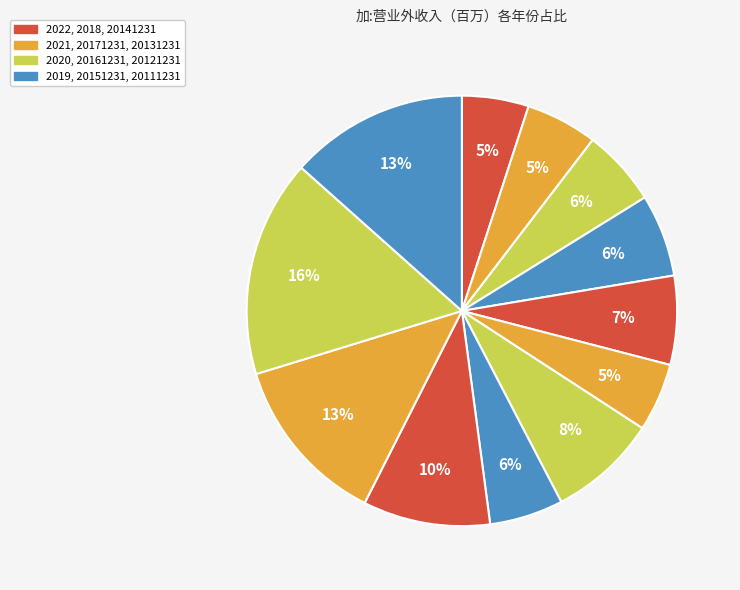

Count the number of slices in the pie.

12